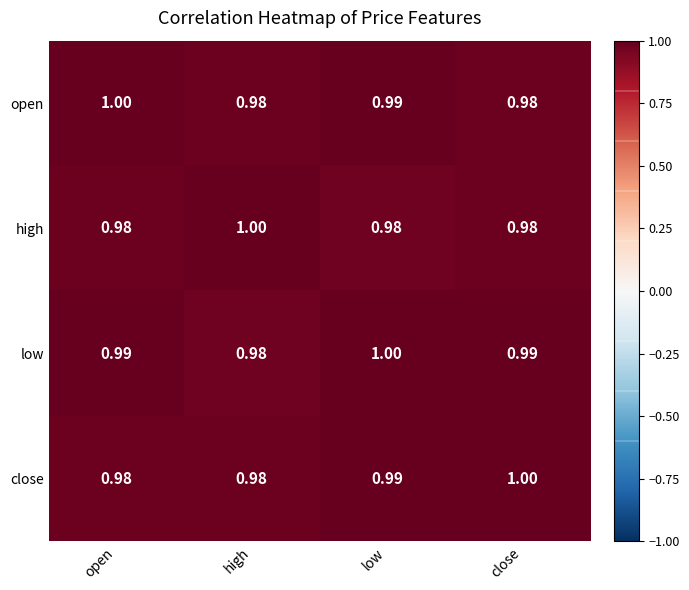

What is the smallest value displayed?

1.0